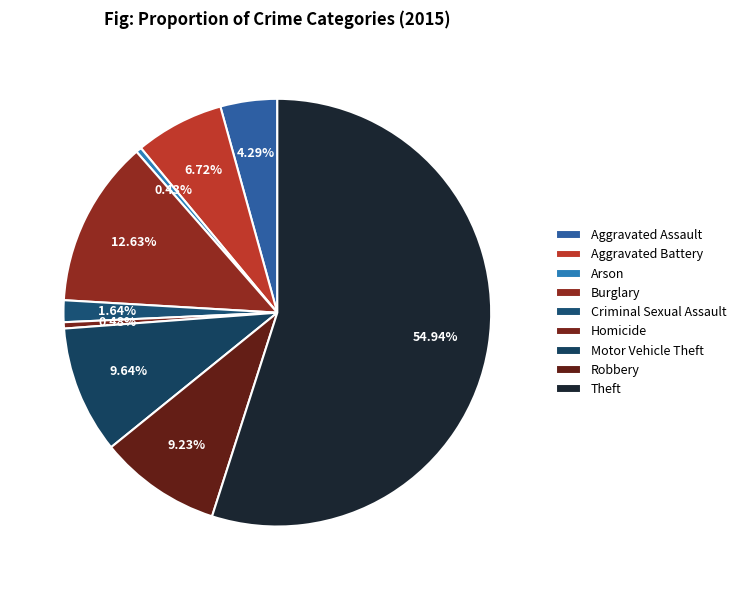

How many segments does this pie chart have?

9